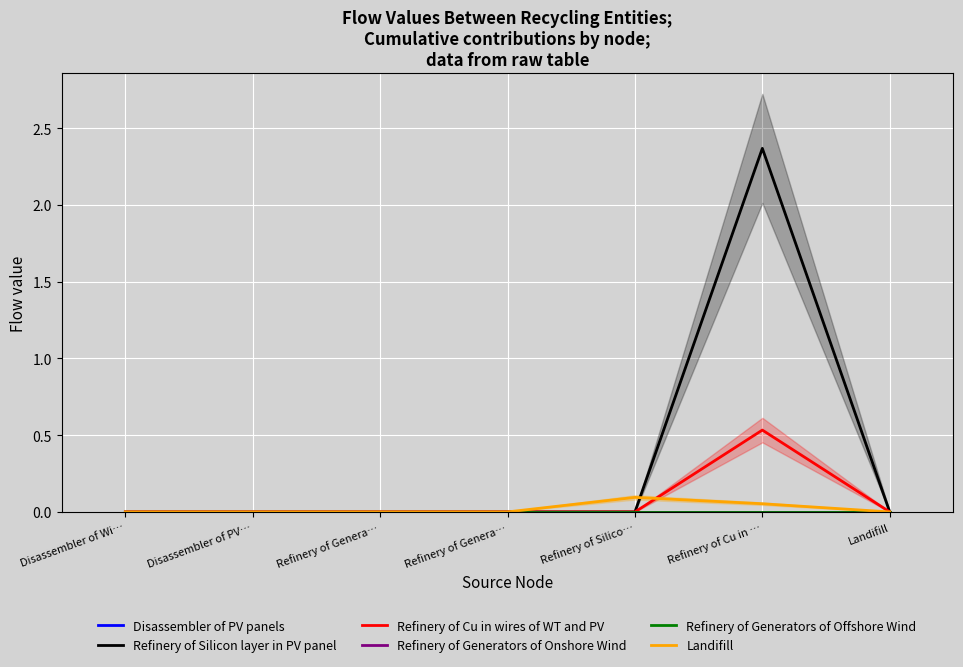

What is the label of the 4th point from the left?

Refinery of Genera…